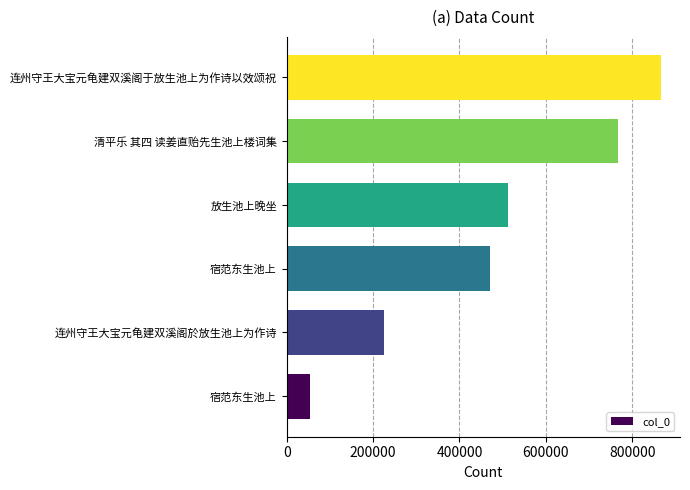

How many data points are less than 512600?

3